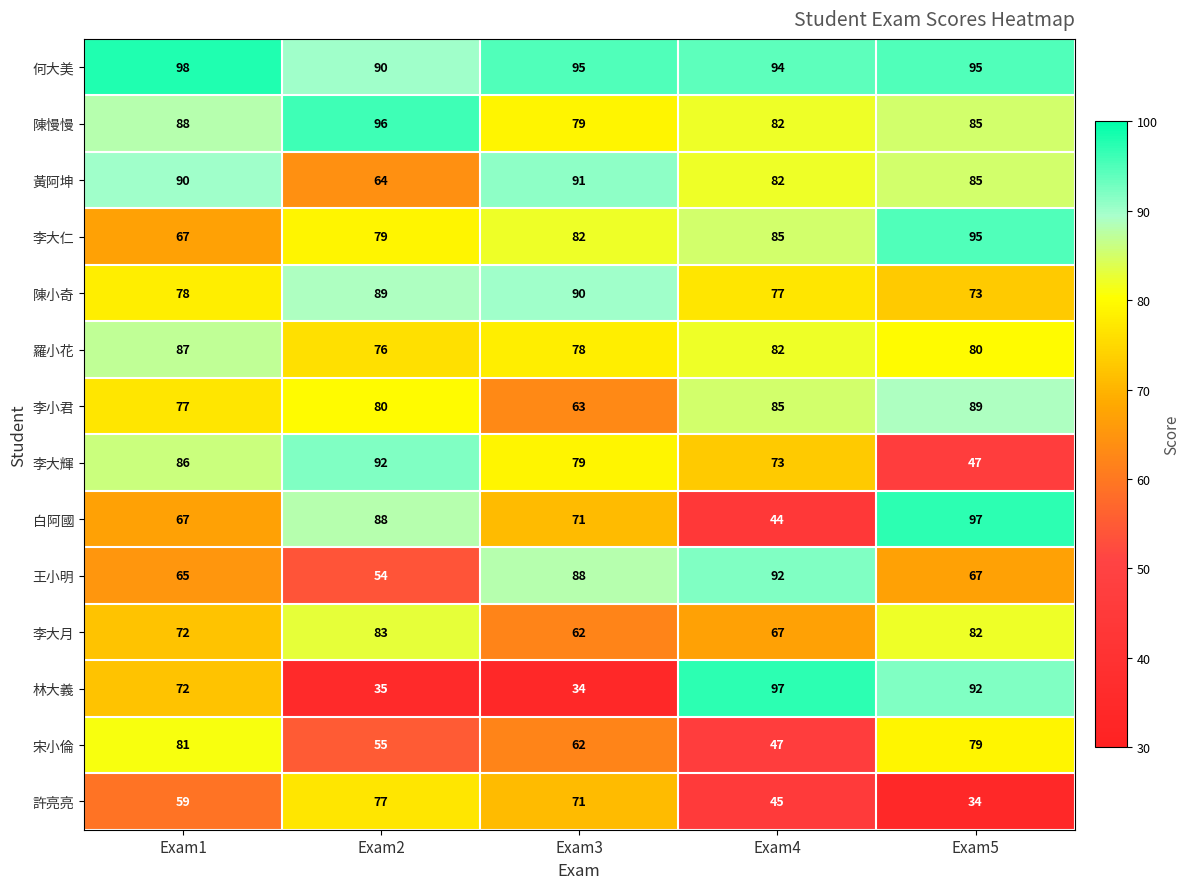

What is the difference between the highest and lowest values at Exam5?

63